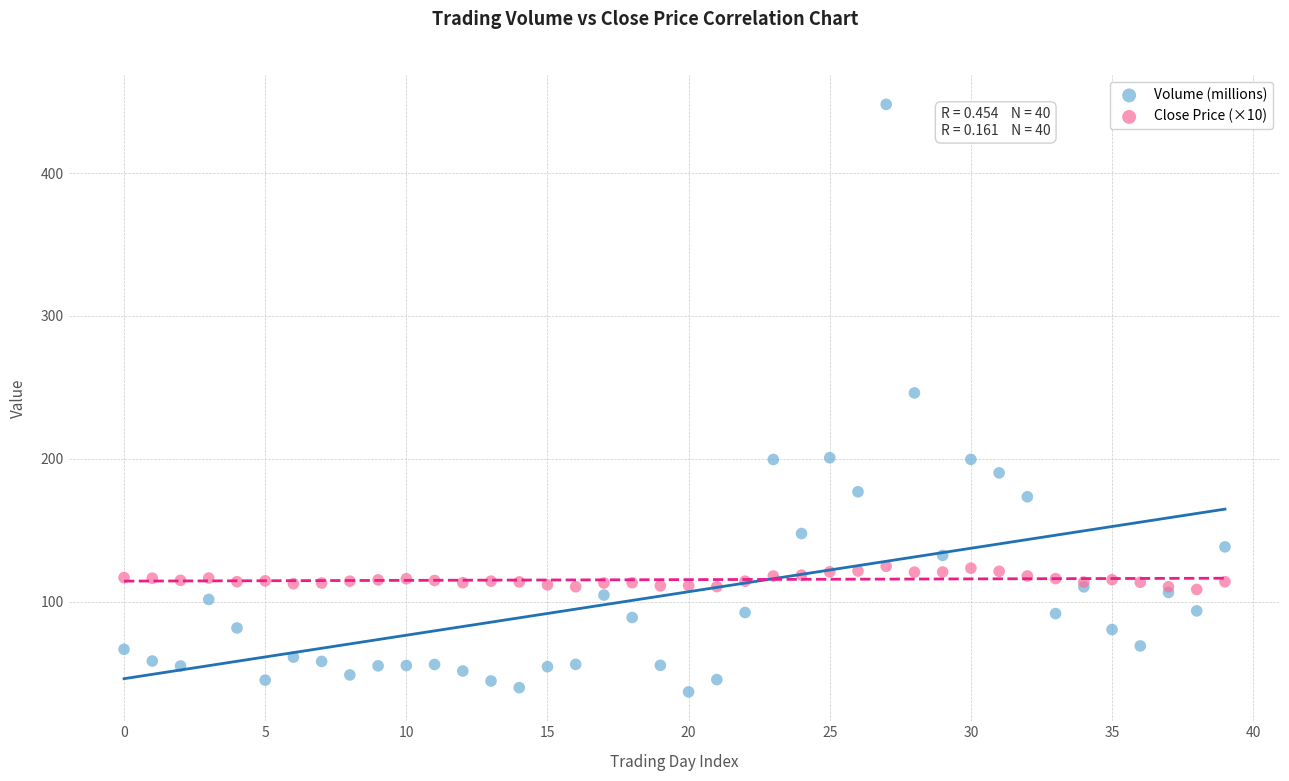

Which series contains the lowest Y value?

Volume (millions)